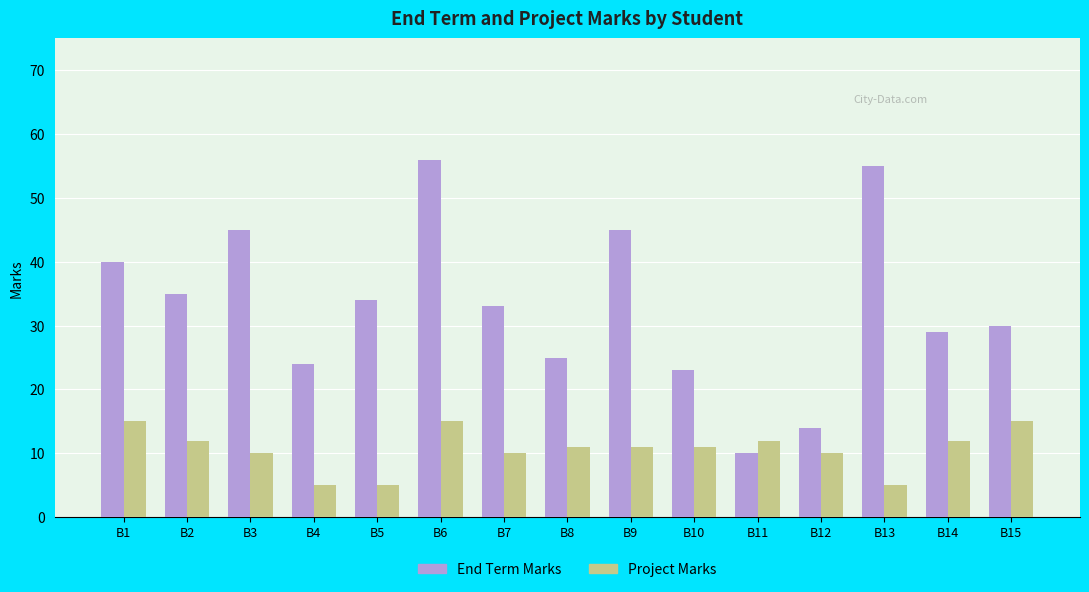

Reading left to right, transcribe all the data shown in this chart.

End Term: 40	35	45	24	34	56	33	25	45	23	10	14	55	29	30
Project: 15	12	10	5	5	15	10	11	11	11	12	10	5	12	15